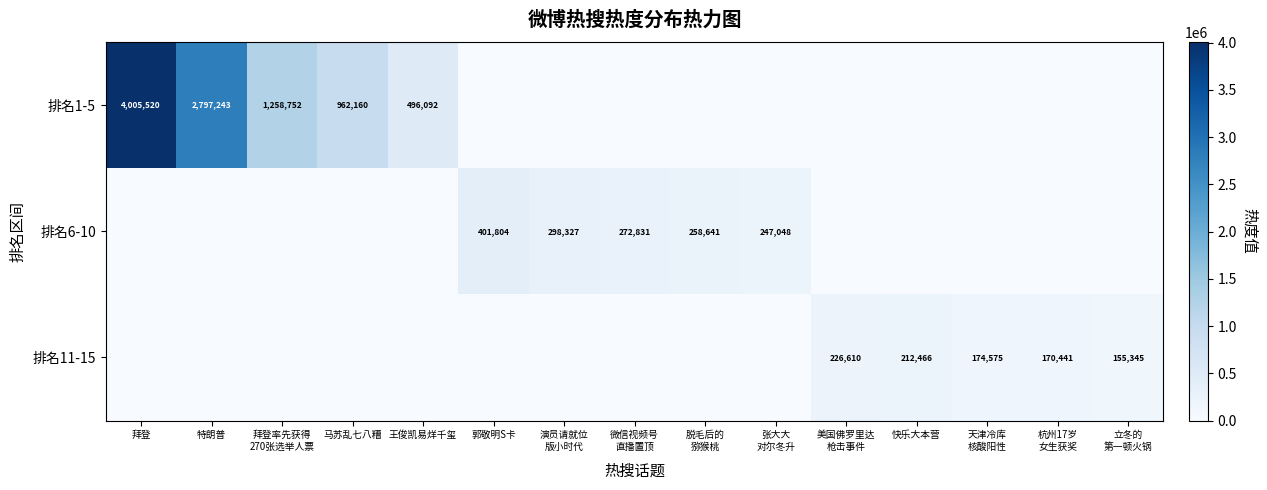

Which has a higher value, 天津冷库
核酸阳性 or 王俊凯易烊千玺?

王俊凯易烊千玺